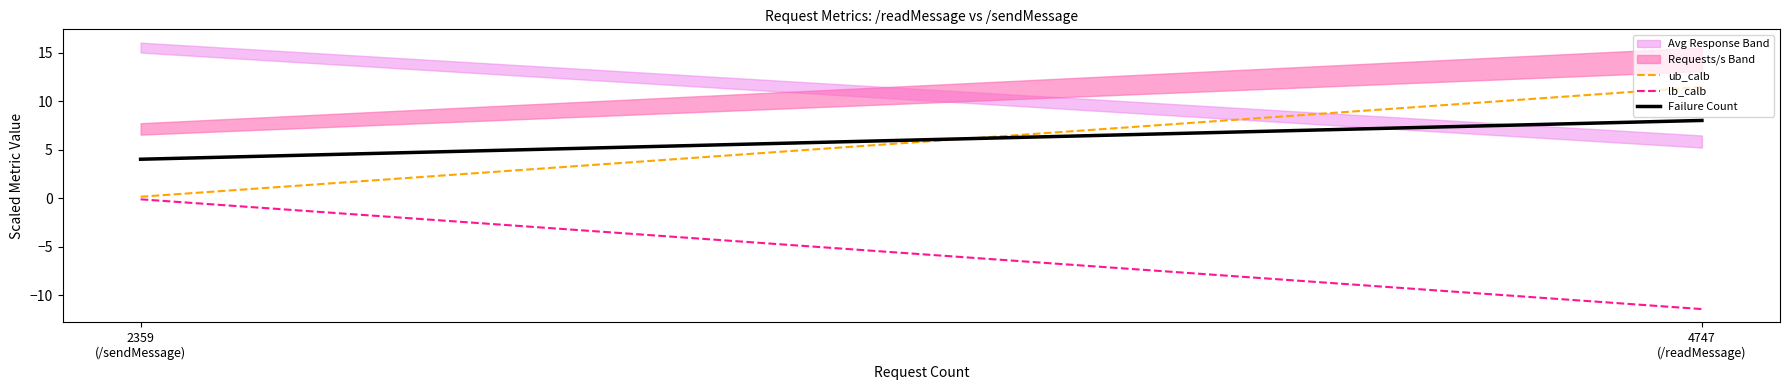

What position from the left is 2359
(/sendMessage)?

1